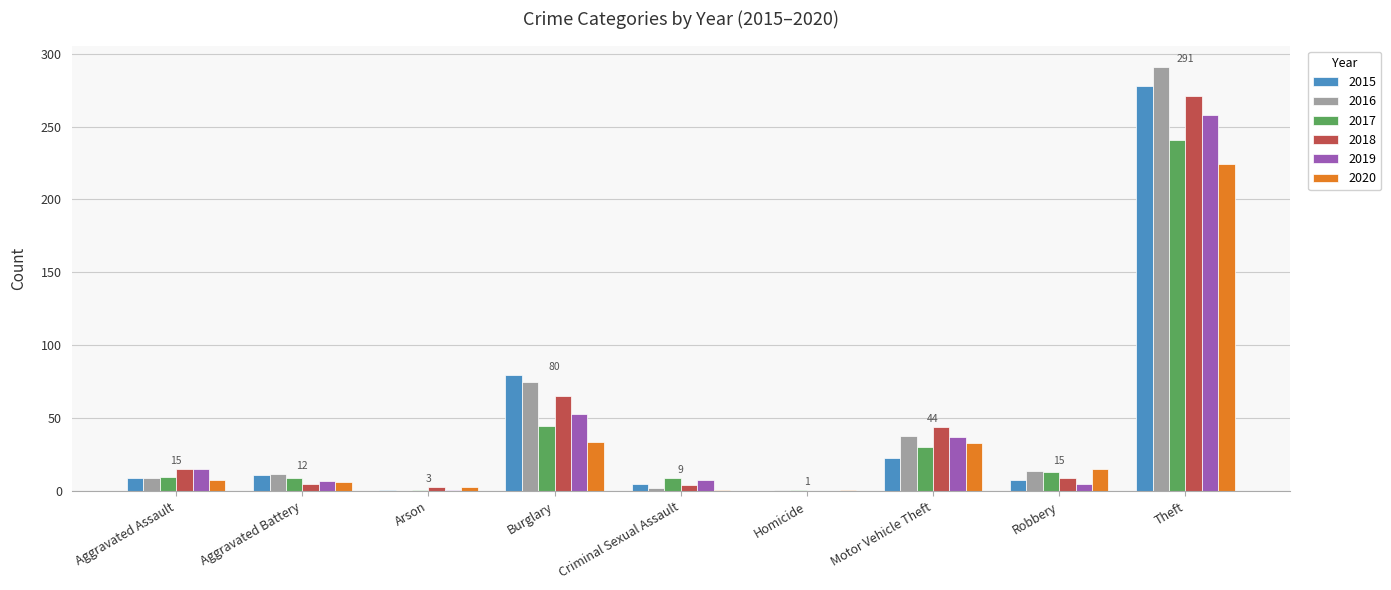

Between Burglary and Theft, which series saw the biggest shift?

2016